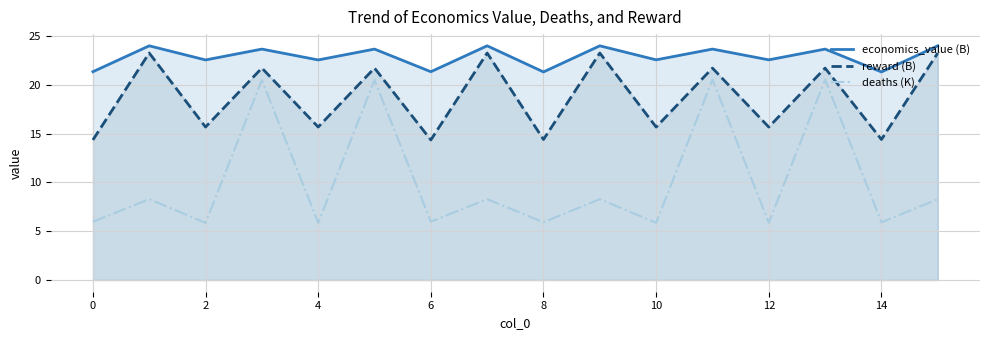

What are all the series names shown in the legend?

economics_value (B), reward (B), deaths (K)